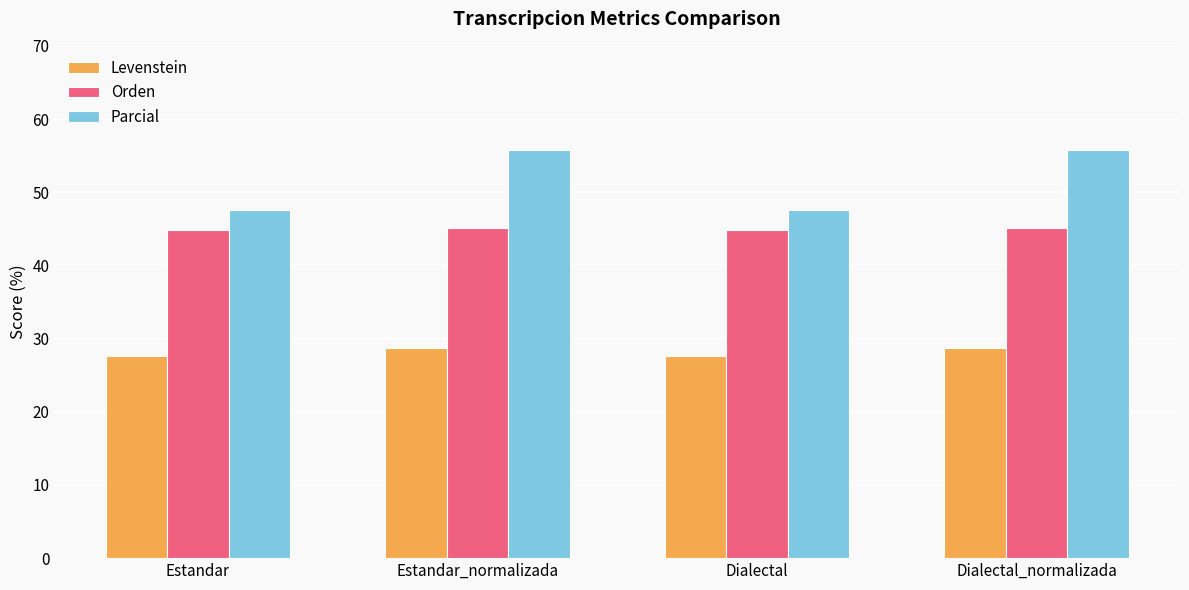

At which label does Parcial first exceed 55?

Estandar_normalizada